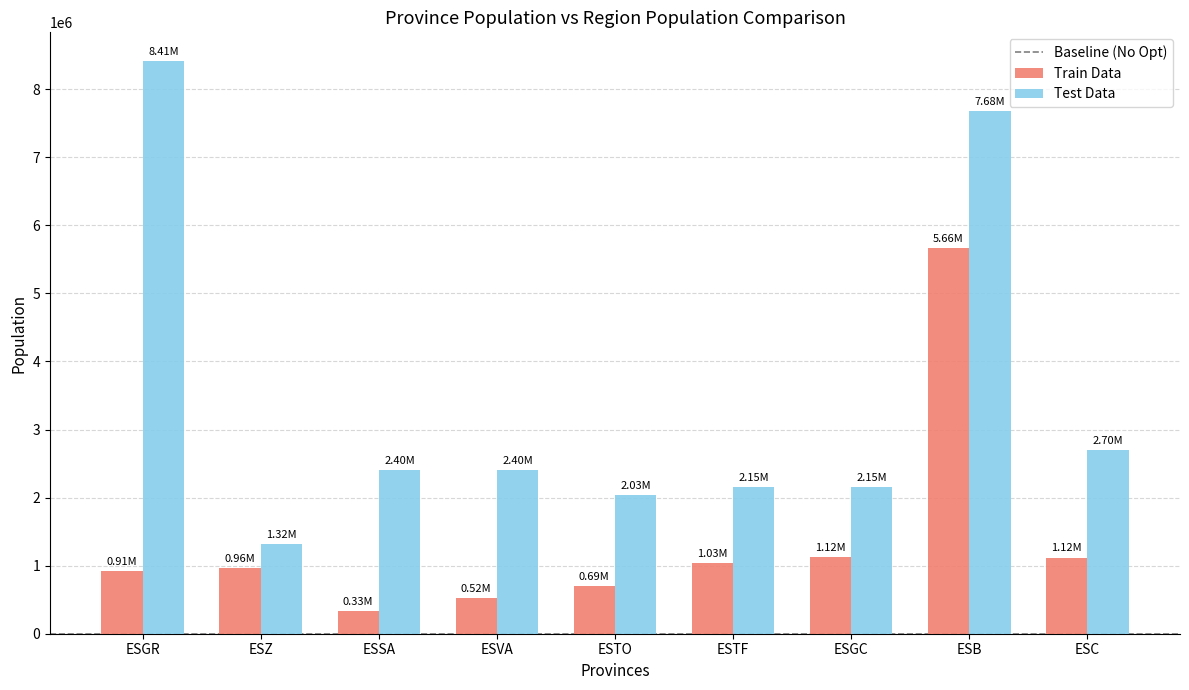

What is the value of the Train Data bar at the 7th from the left?

1120406